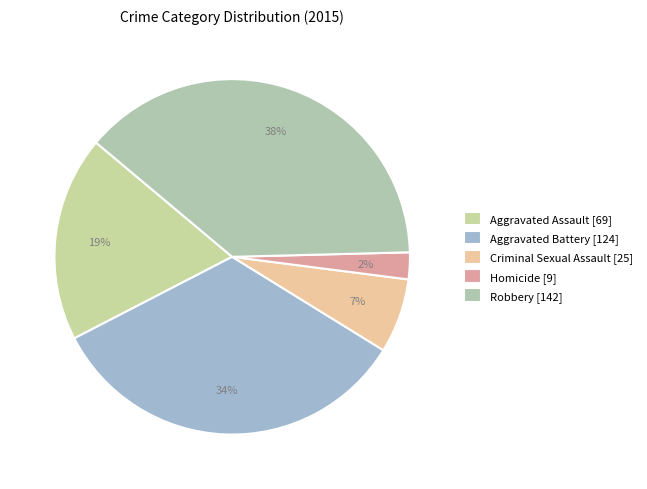

The Aggravated Battery slice represents 46% of the pie. True or false?

False